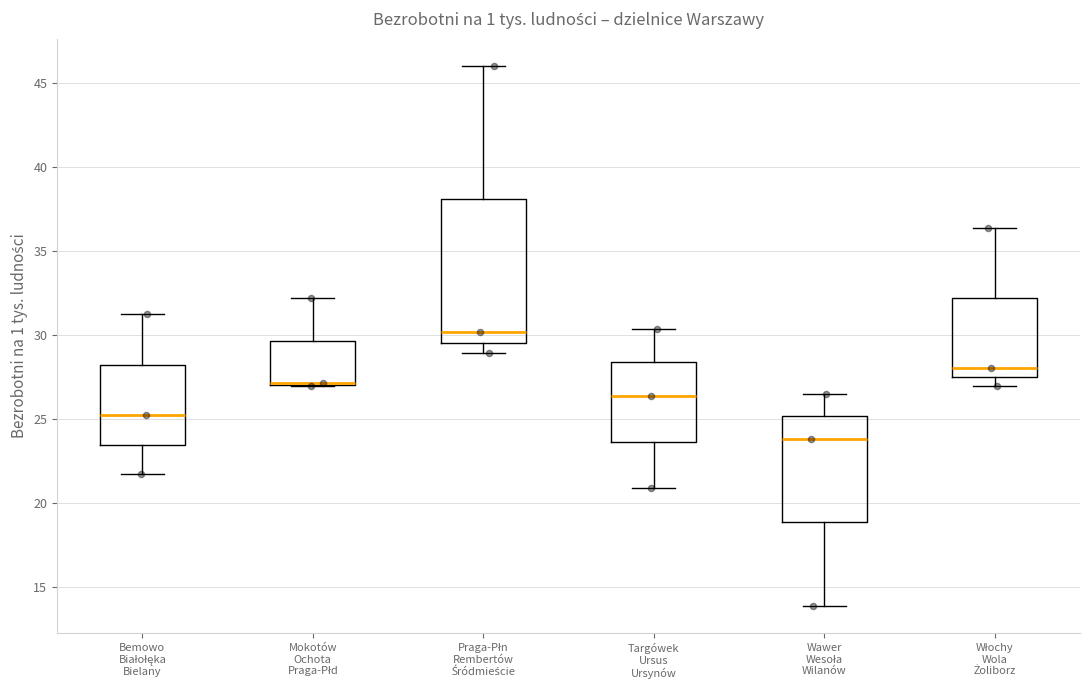

Which box is the tallest, from its lower edge to its upper edge?

Praga-Płn Rembertów Śródmieście